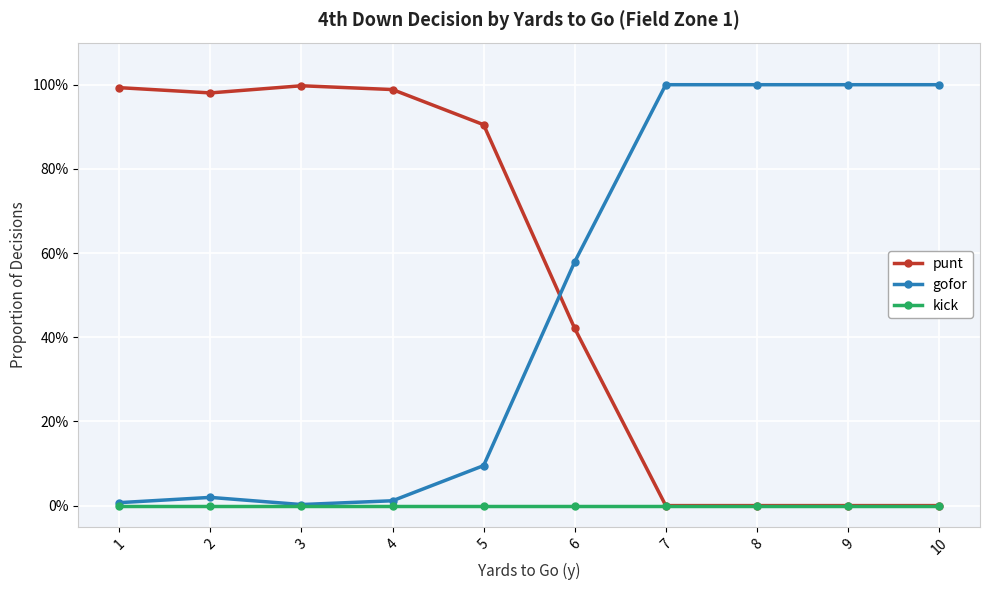

Reading left to right, transcribe all the data shown in this chart.

punt: 1=1.0	2=1.0	3=1.0	4=1.0	5=0.9	6=0.4	7=0.0	8=0.0	9=0.0	10=0.0
gofor: 1=0.0	2=0.0	3=0.0	4=0.0	5=0.1	6=0.6	7=1.0	8=1.0	9=1.0	10=1.0
kick: 1=0.0	2=0.0	3=0.0	4=0.0	5=0.0	6=0.0	7=0.0	8=0.0	9=0.0	10=0.0